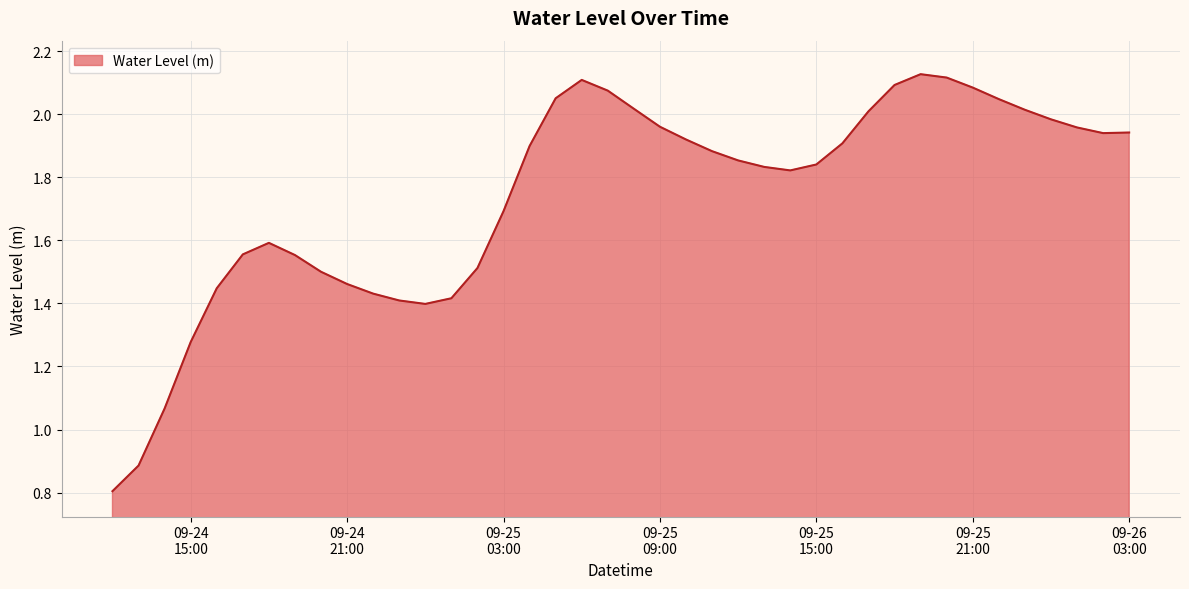

What is the minimum value shown in the chart?

0.8